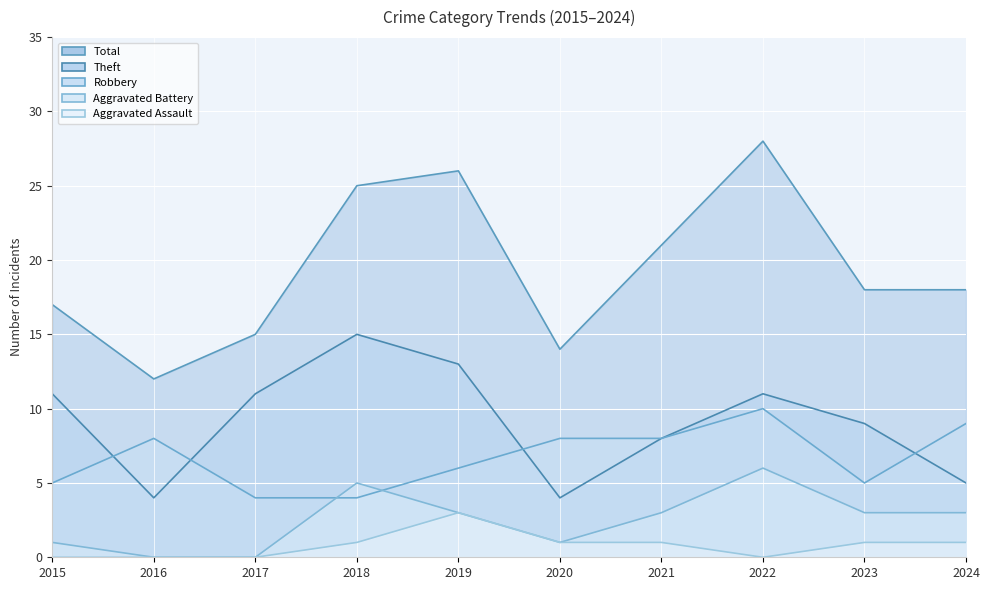

Which series changed the most between 2017 and 2021?

Total